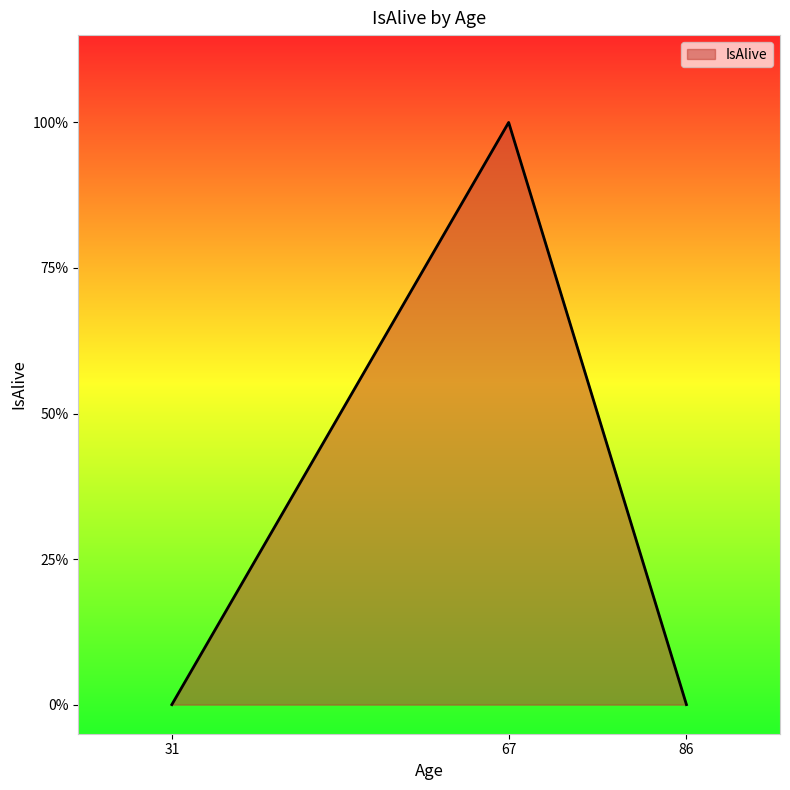

Where is the data nearest to the value 0?

31